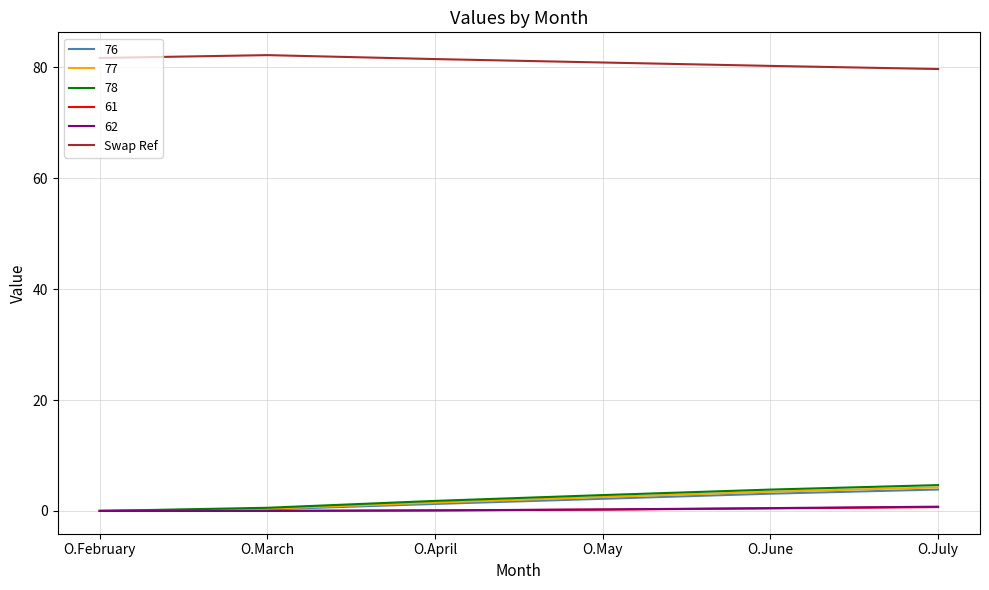

Which series has the largest total across all categories?

Swap Ref